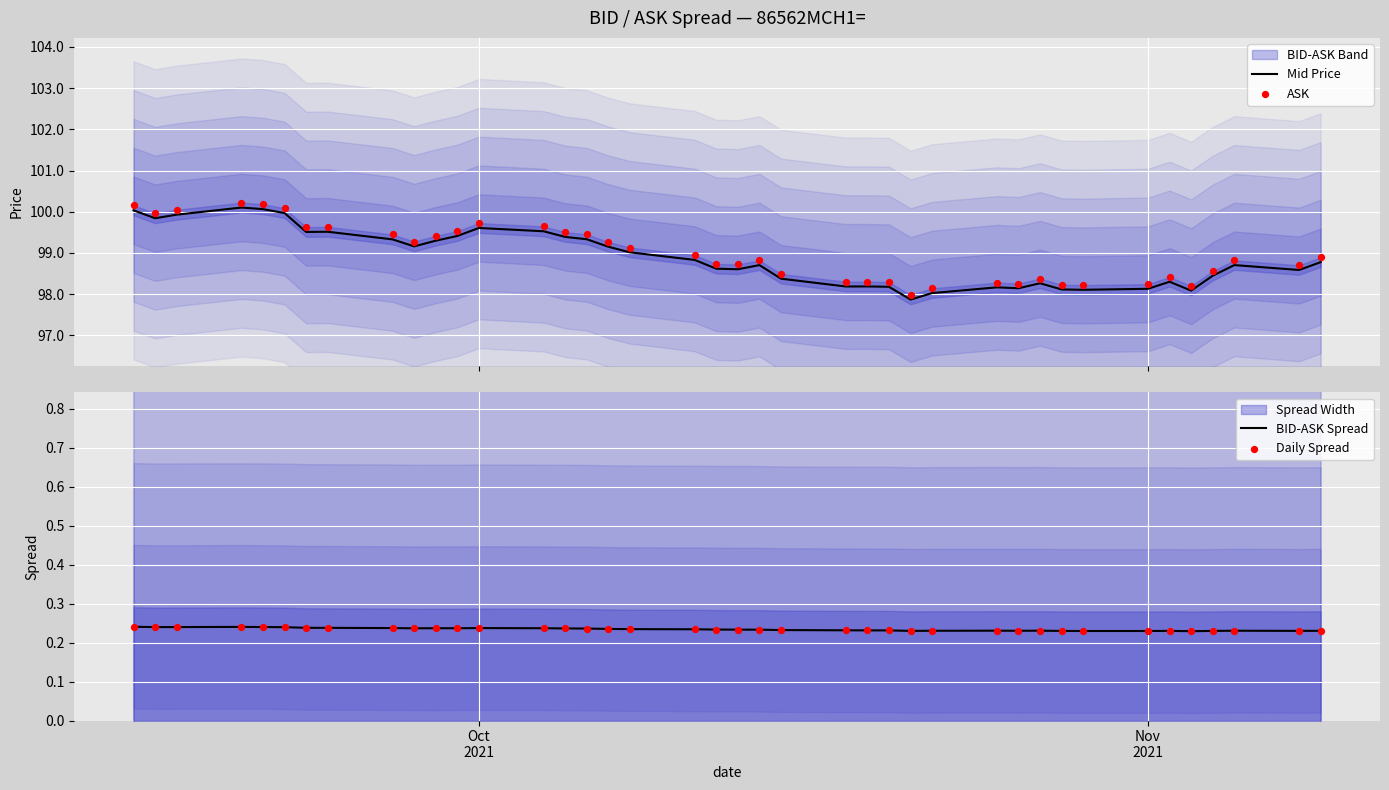

What is the maximum value for Mid Price?

100.1